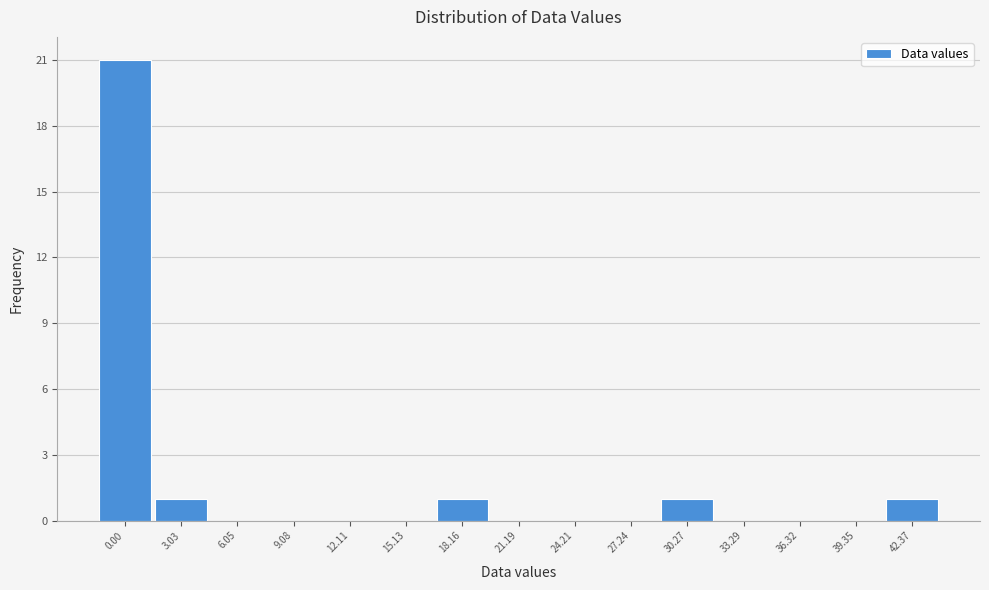

Reading right to left, what are all the values shown in this chart?

42.37=1	39.35=0	36.32=0	33.29=0	30.27=1	27.24=0	24.21=0	21.19=0	18.16=1	15.13=0	12.11=0	9.08=0	6.05=0	3.03=1	0.00=21